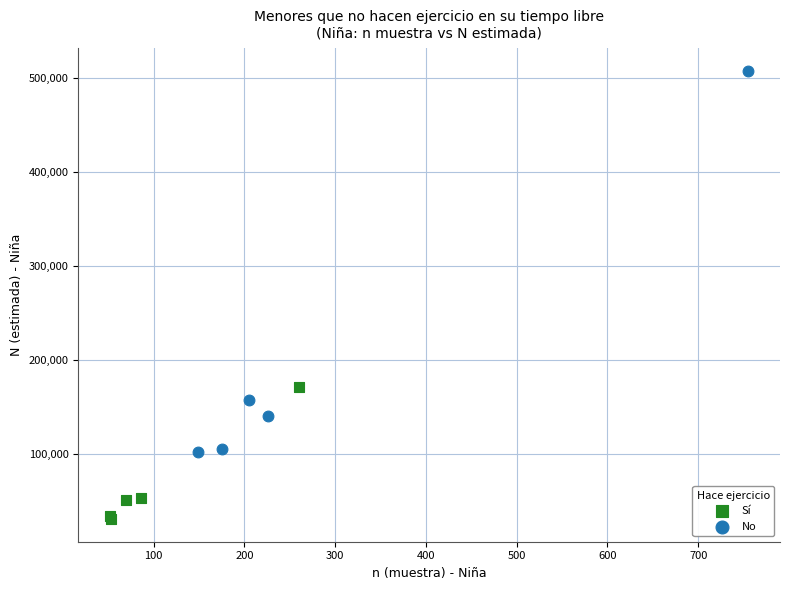

Which series contains the lowest Y value?

Sí